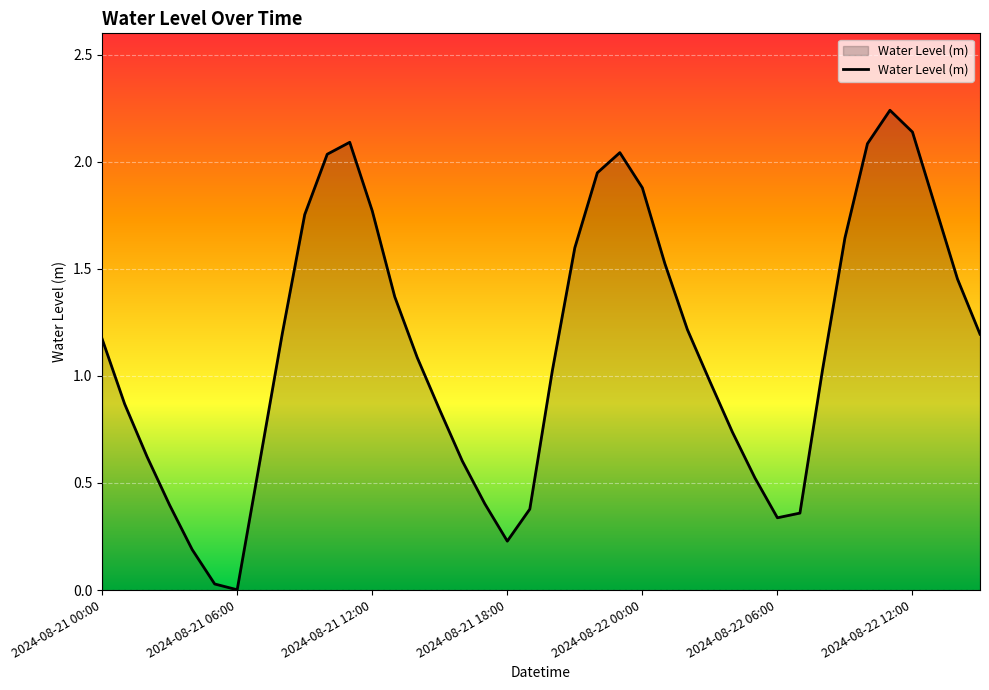

What is the value of the 9th point from the left?

1.2